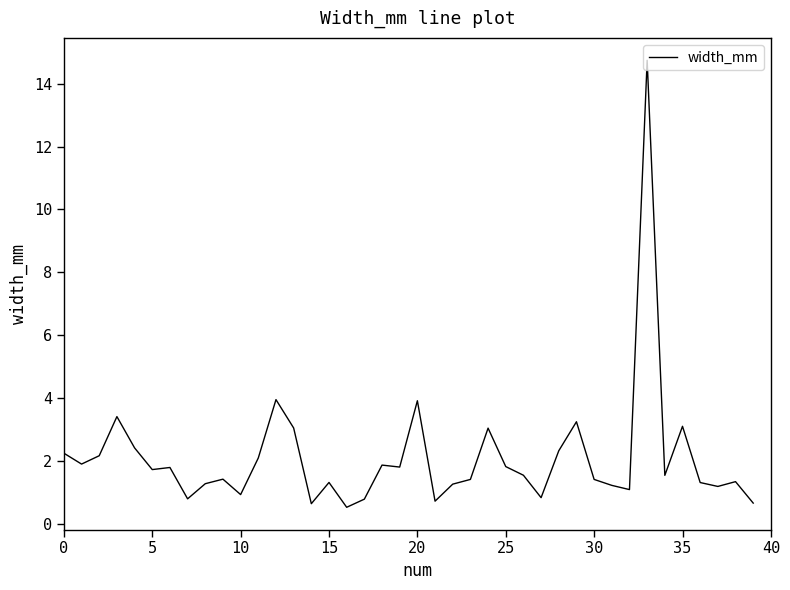

What is the difference between the maximum and minimum values?

14.2